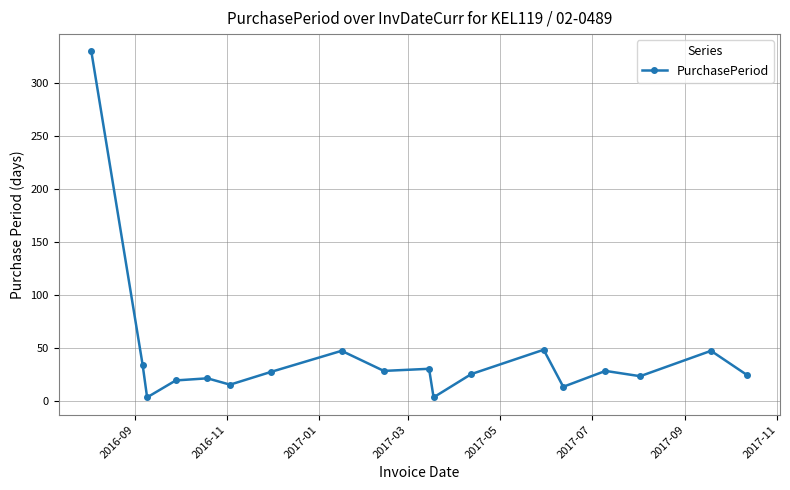

How many values are below 27?

9